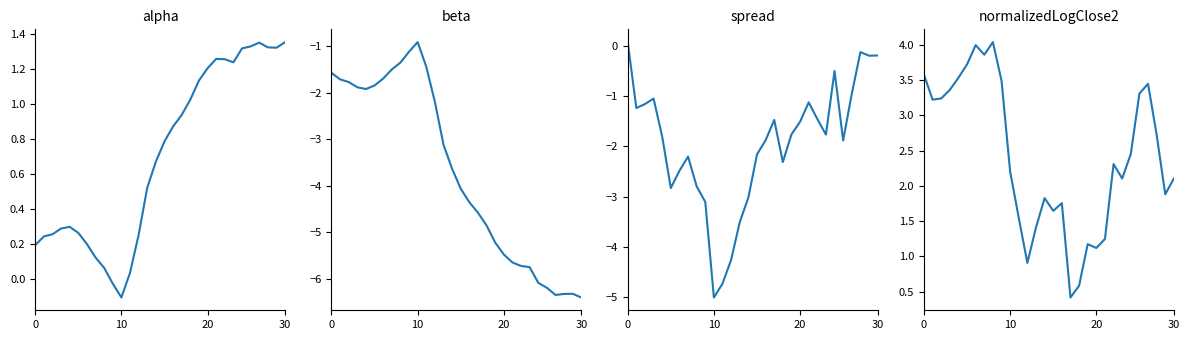

What is the difference between the maximum and second lowest values in the spread series?

4.8